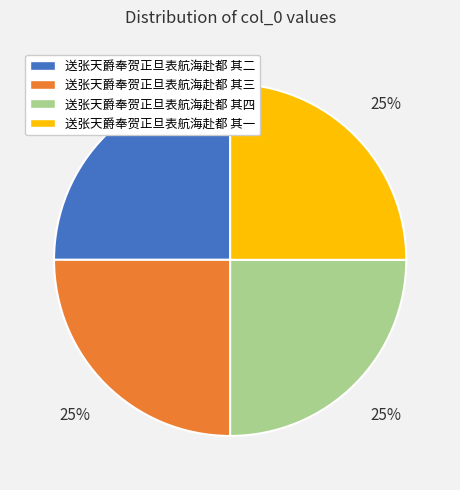

To the nearest percent, what is the combined percentage of 送张天爵奉贺正旦表航海赴都 其二 and 送张天爵奉贺正旦表航海赴都 其三?

50%